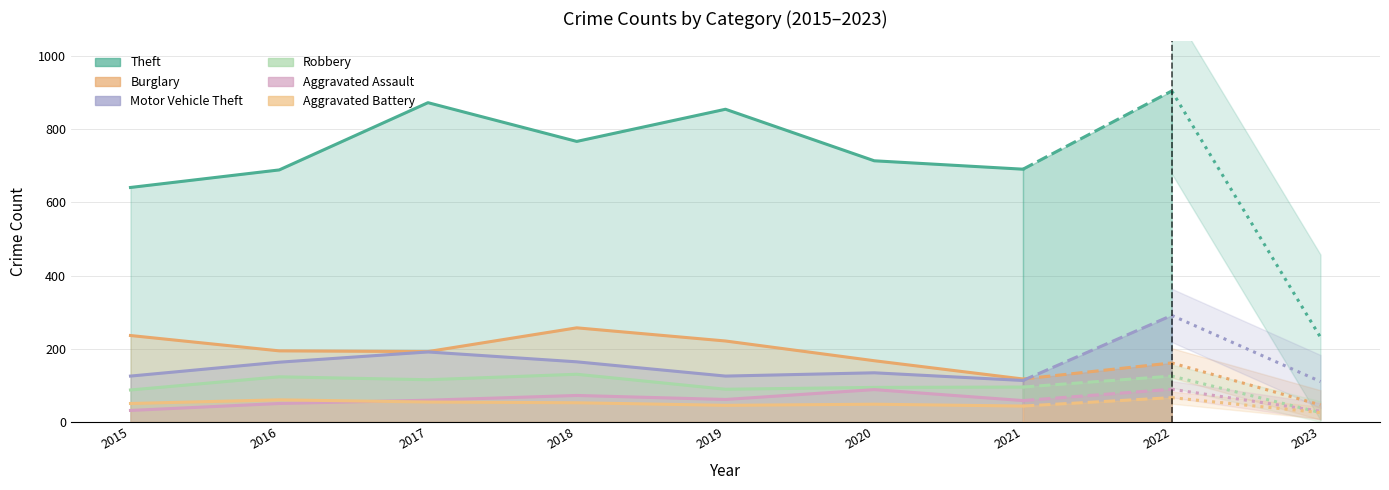

Which has a higher value, 2017 or 2020?

2017